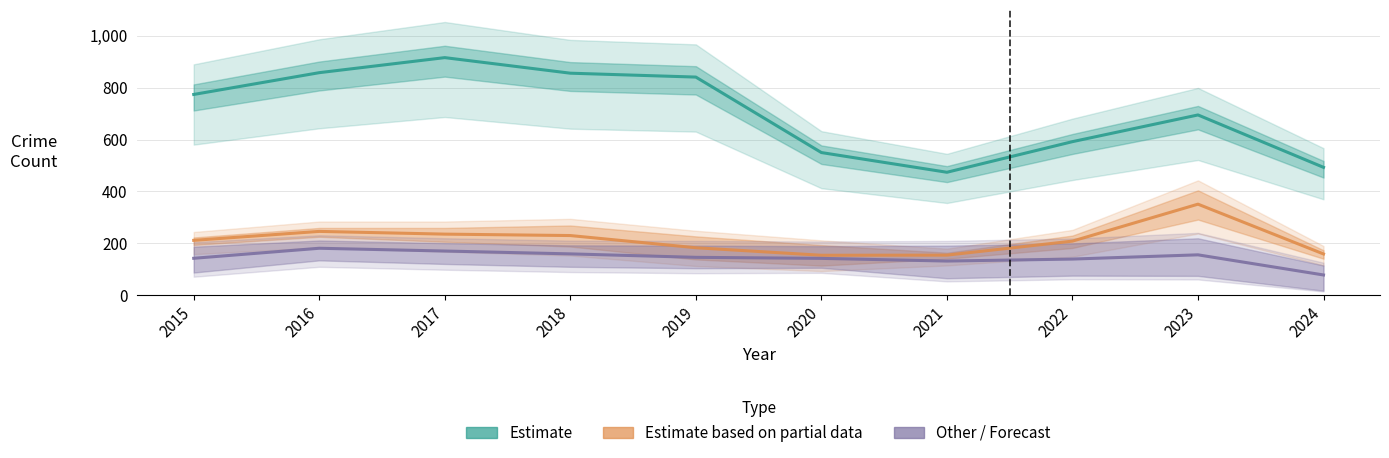

At which category does the chart reach its minimum across all series?

2024